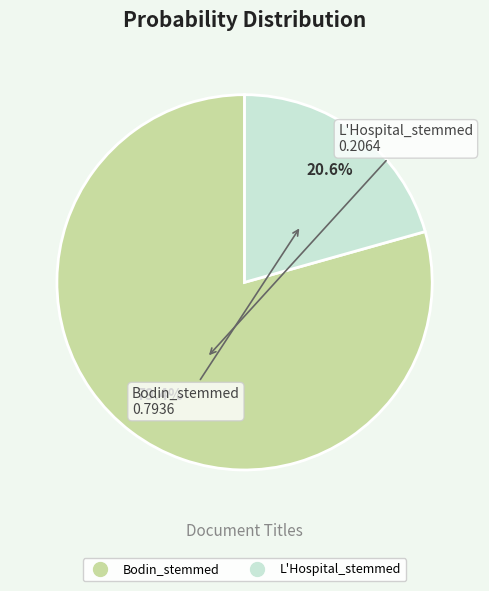

Which has a higher value, Bodin_stemmed or L'Hospital_stemmed?

Bodin_stemmed